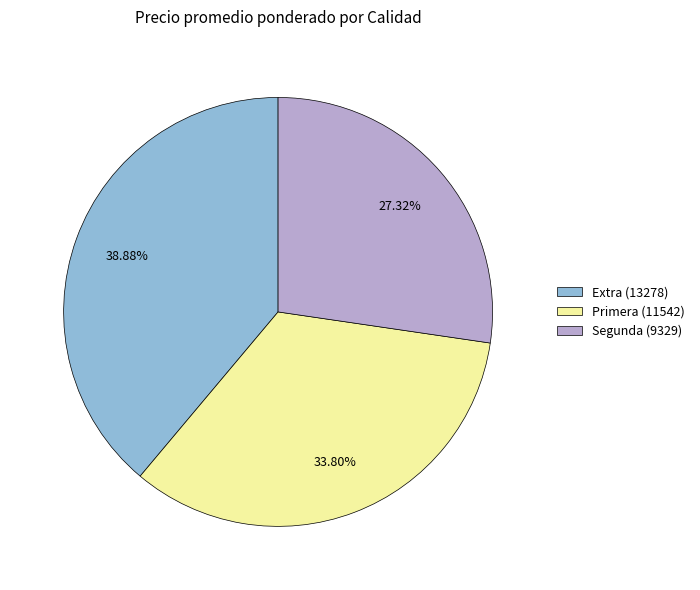

Does any single category account for the majority?

No